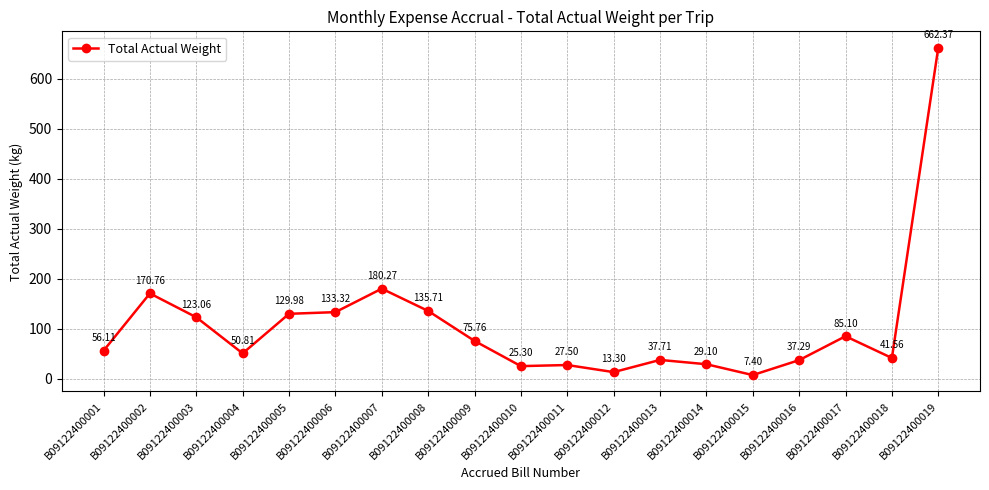

Is it true that the value at B09122400008 is 178.2?

False